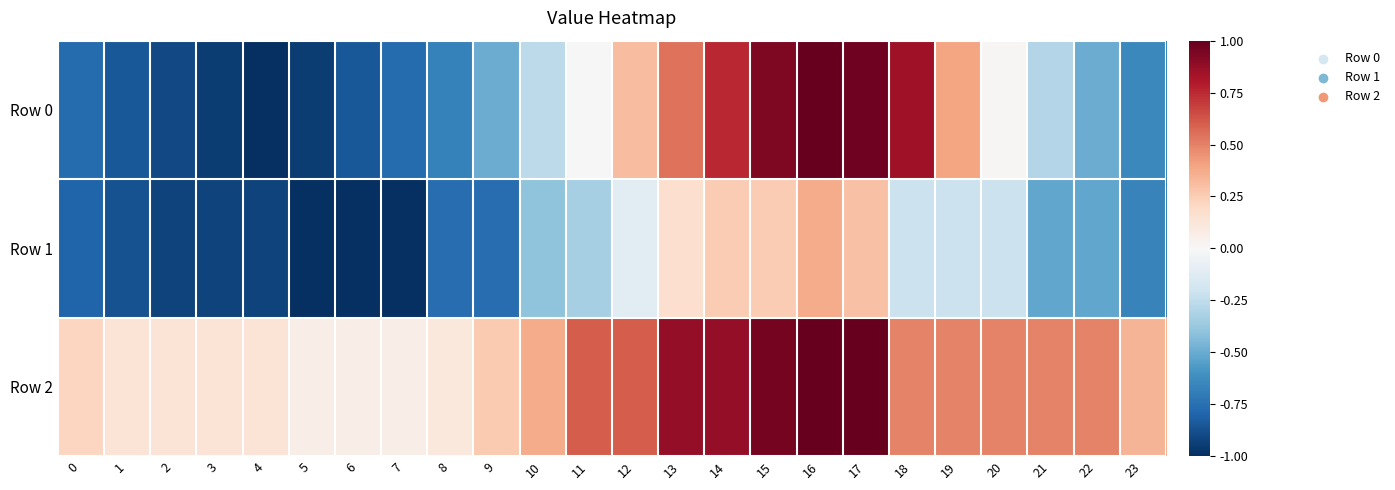

Rank the series at 11 from highest to lowest value.

Row 2, Row 0, Row 1